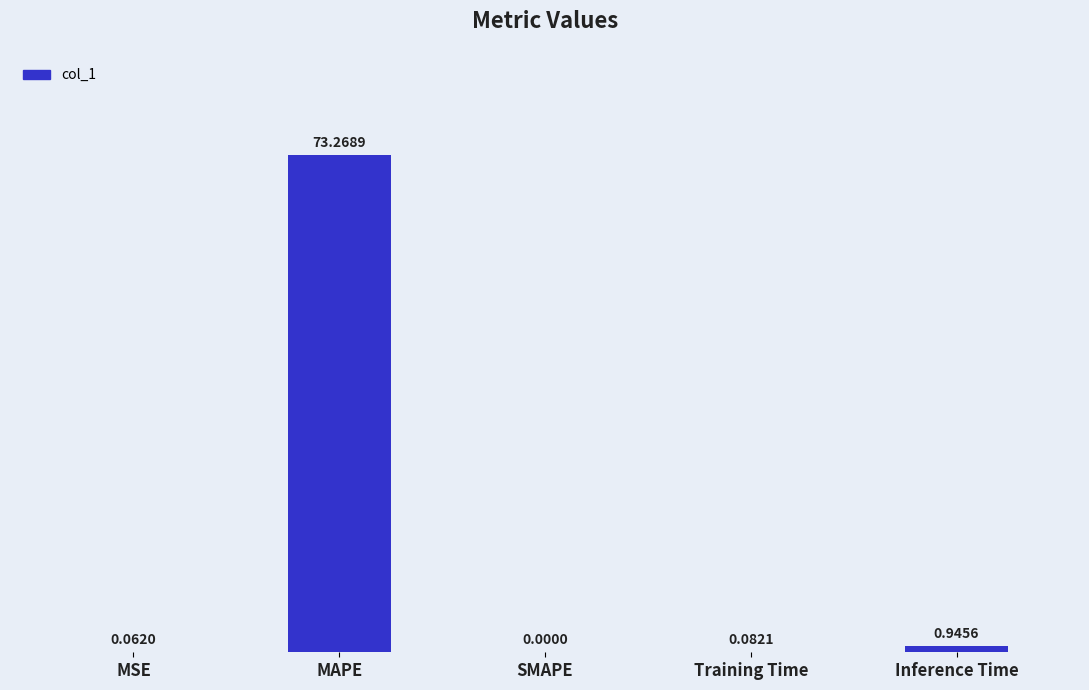

Which has a higher value, MAPE or Inference Time?

MAPE